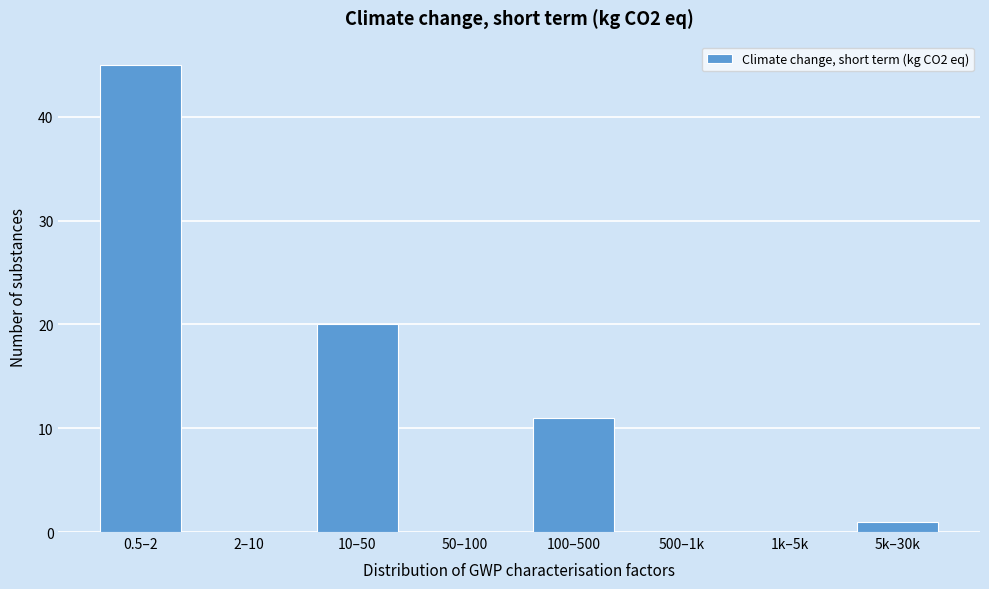

Reading right to left, transcribe all the data shown in this chart.

5k–30k=1	1k–5k=0	500–1k=0	100–500=11	50–100=0	10–50=20	2–10=0	0.5–2=45